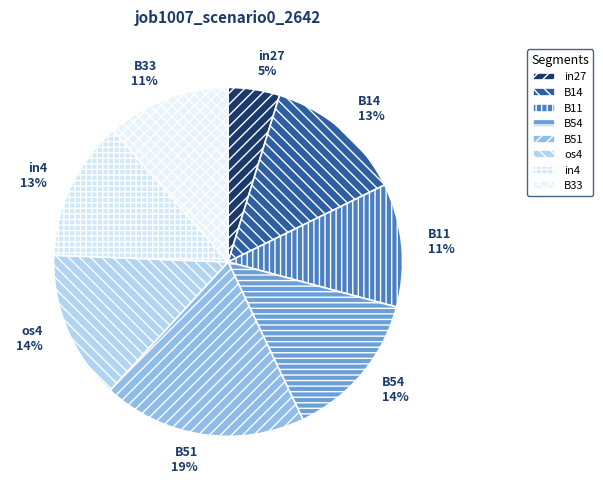

Which has a higher value, B11 or B51?

B51